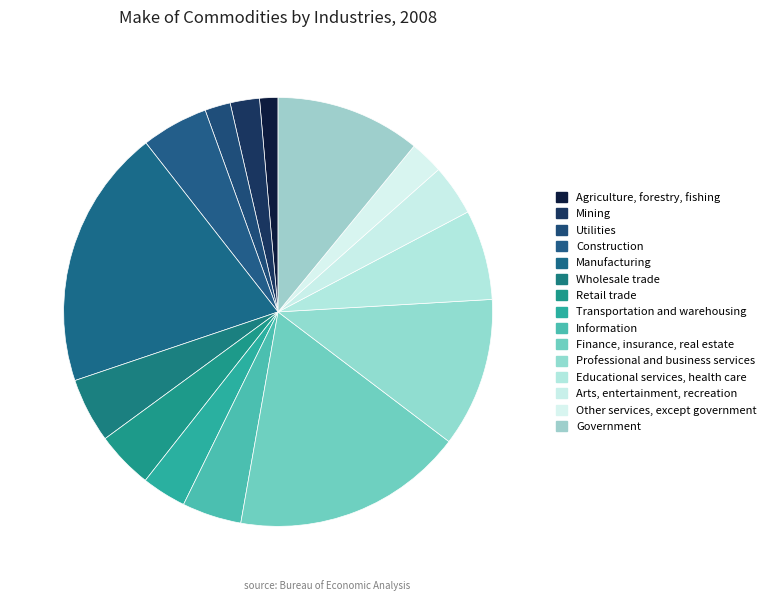

How many segments does this pie chart have?

15